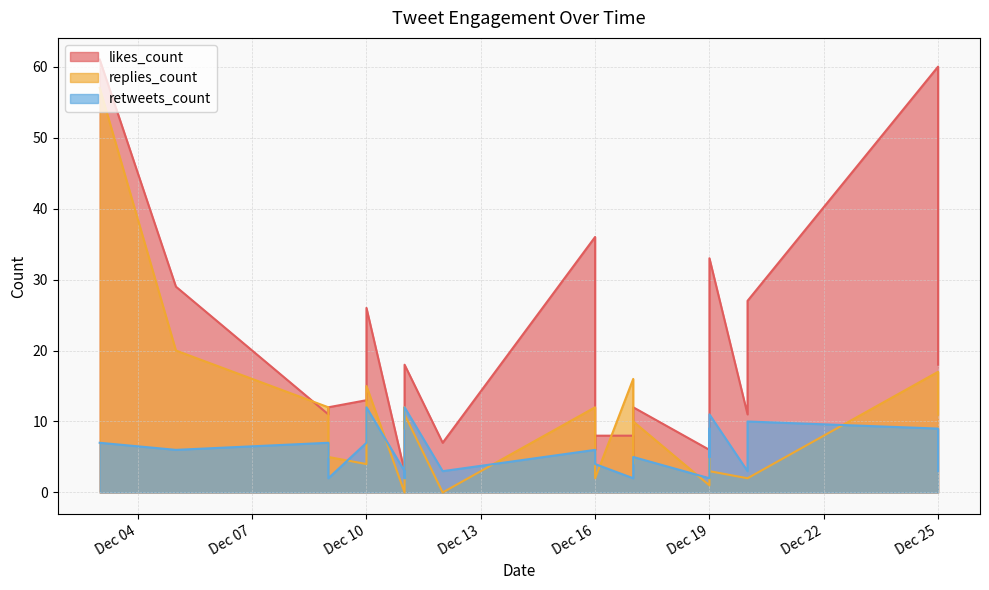

Is the value of likes_count at 2019-12-16 greater than the value of retweets_count at 2019-12-17?

Yes